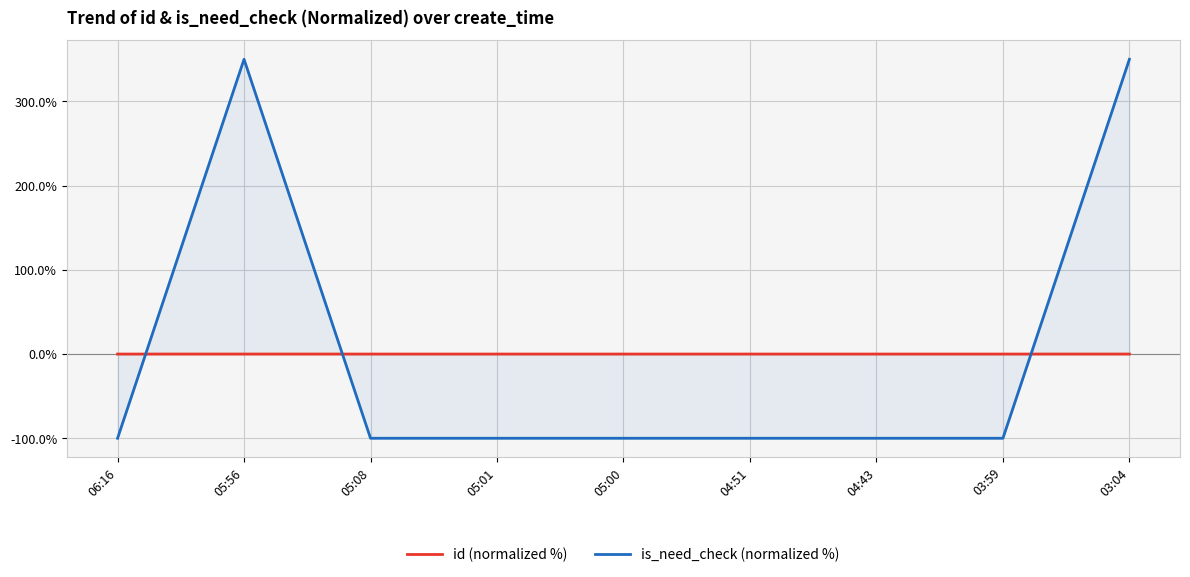

How many times do is_need_check (normalized %) and id (normalized %) cross each other?

3